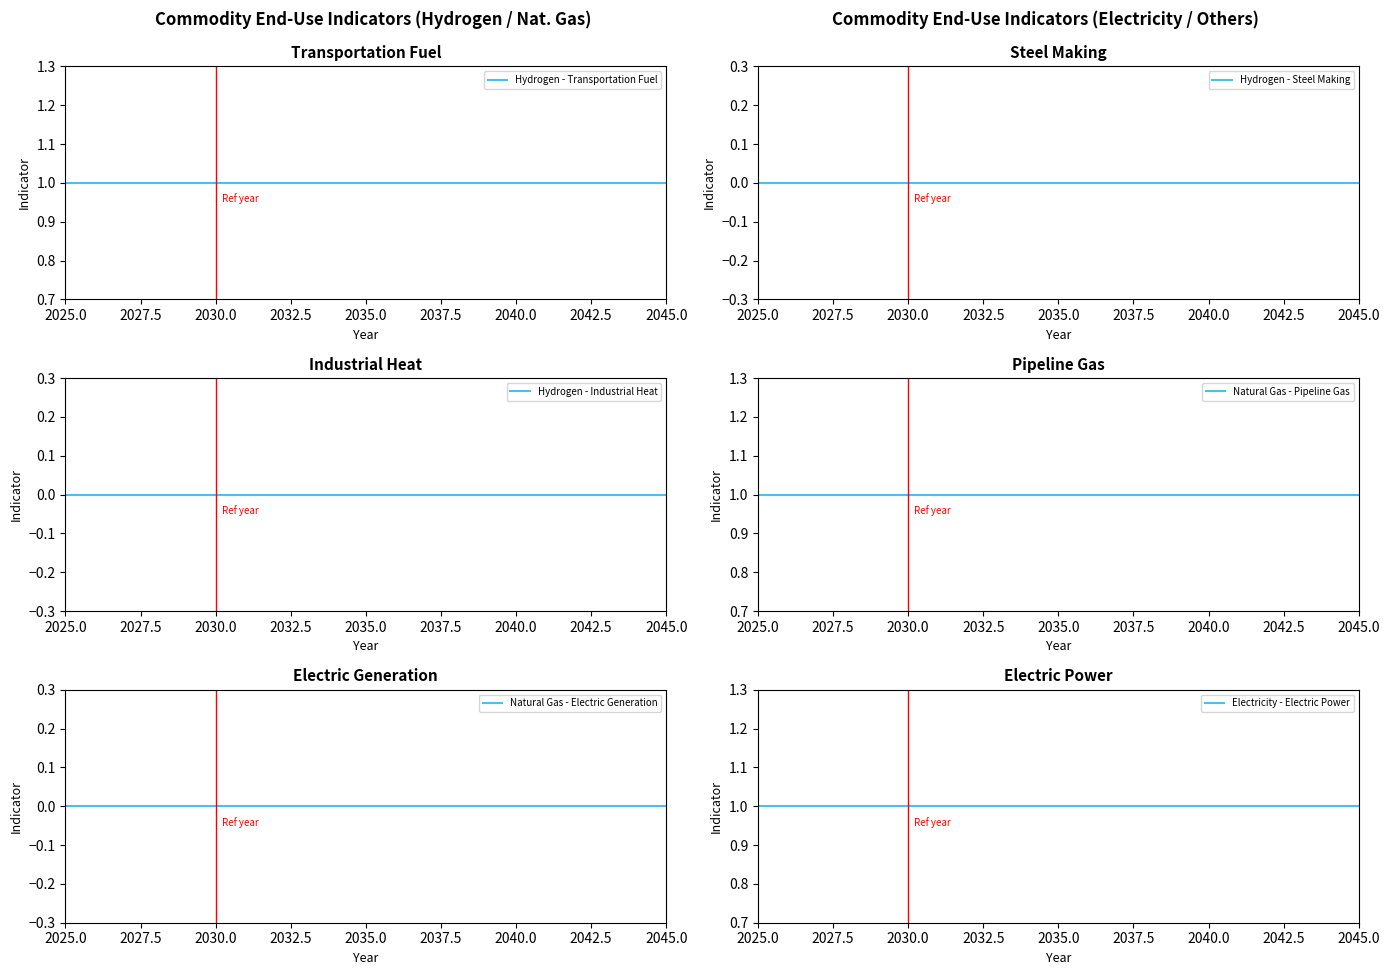

Between 2027.5 and 2032.5, which series saw the biggest shift?

Hydrogen - Transportation Fuel